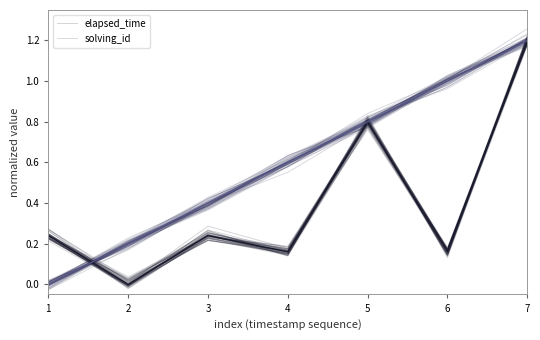

After their last crossing, which series has the higher values: elapsed_time or solving_id?

elapsed_time